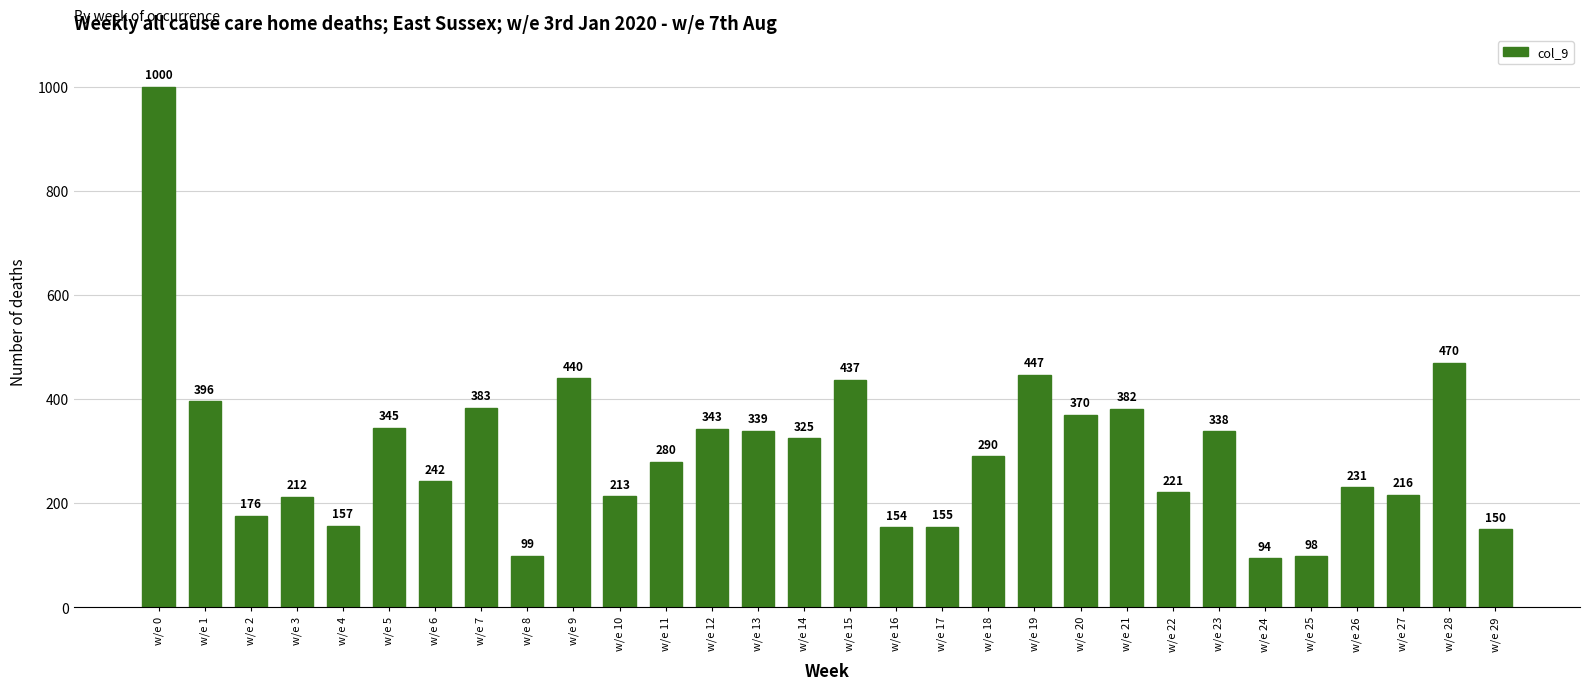

At which label is the value closest to 547?

w/e 28